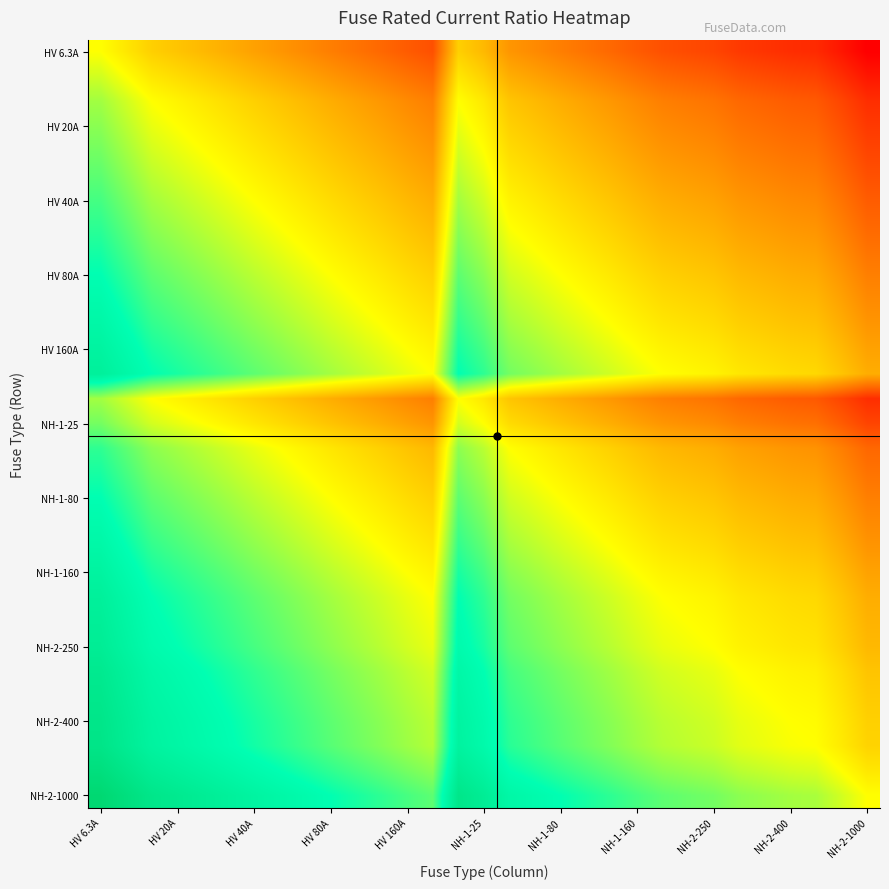

Count the number of data series in this chart.

31